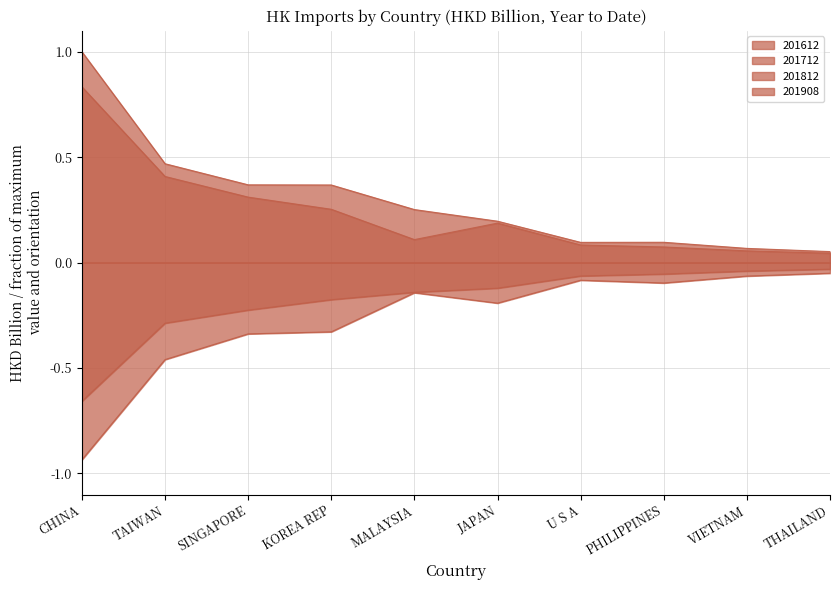

At how many categories does at least one series exceed 0?

10